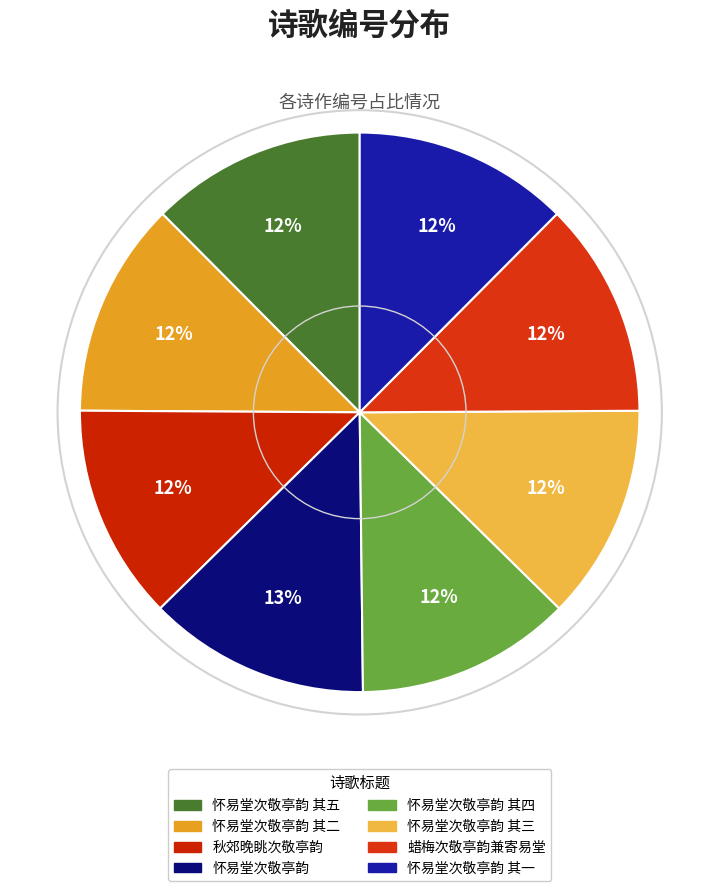

Is there a majority slice in this chart?

No